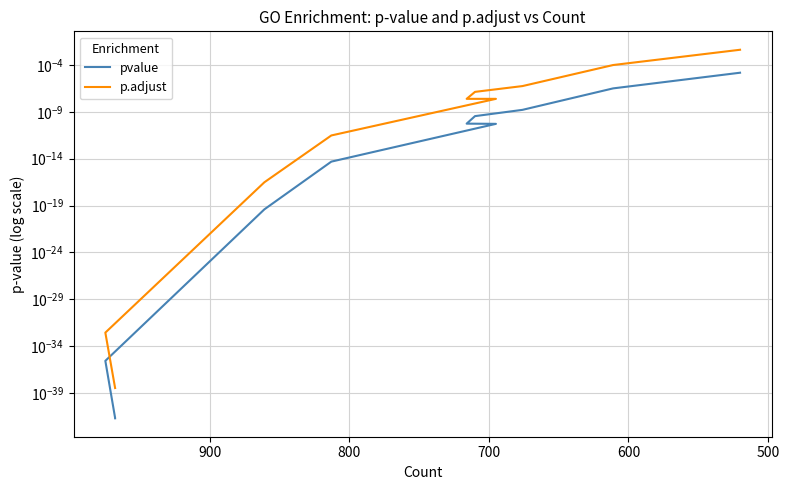

Which series has the largest range (max minus min)?

p.adjust